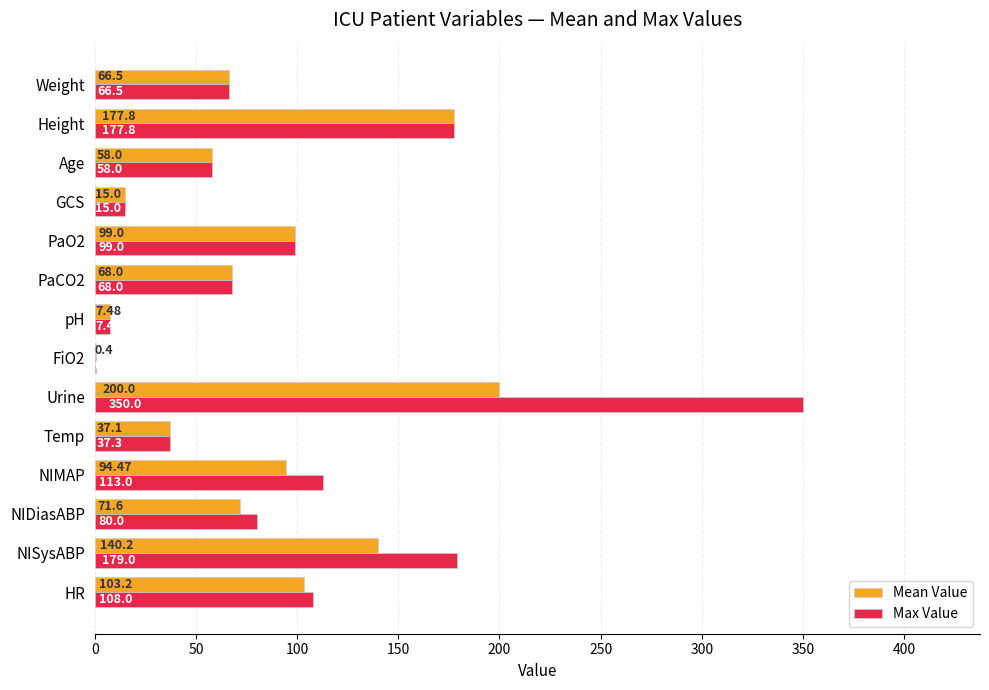

At which category is the sum across all series the highest?

Urine